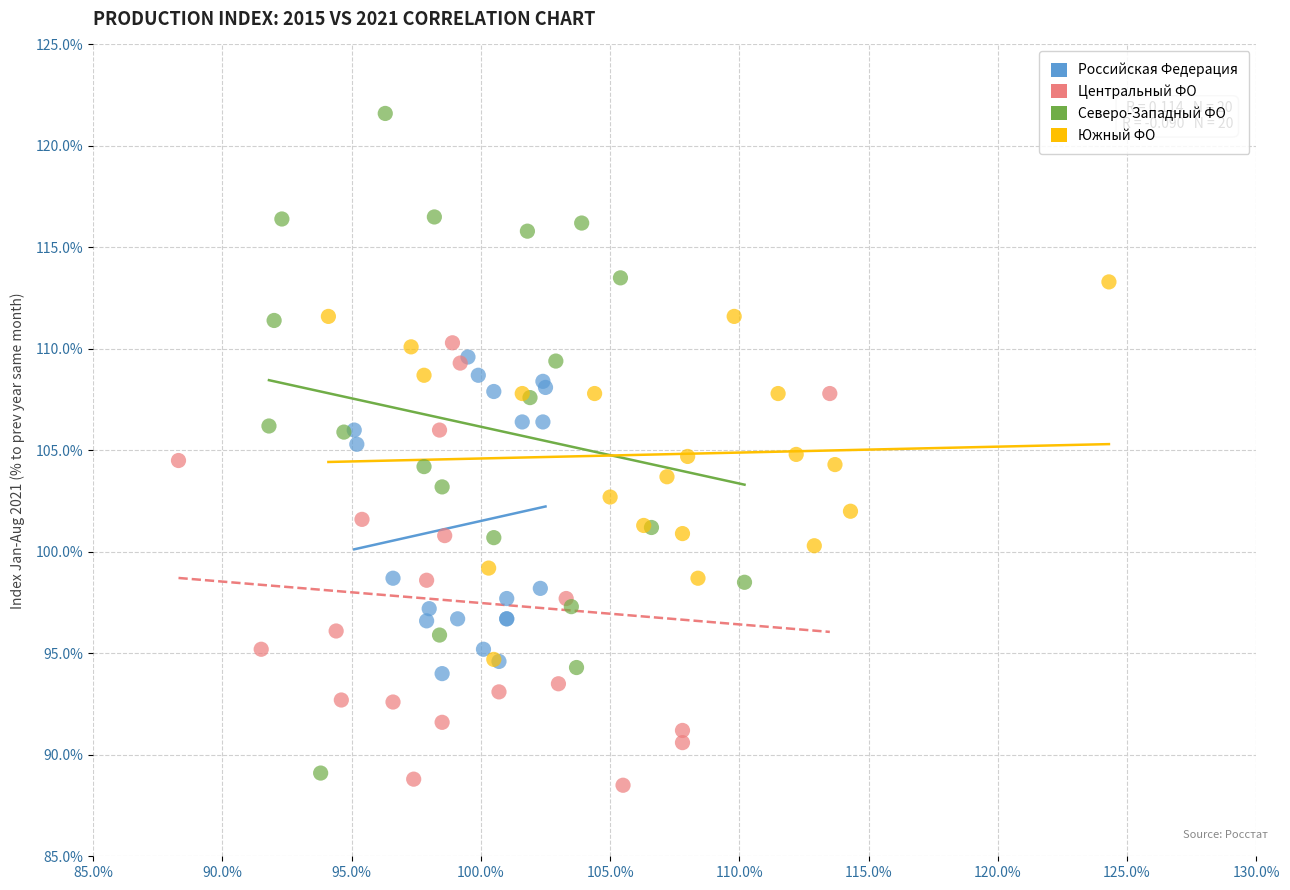

Which series contains the highest Y value?

Северо-Западный ФО